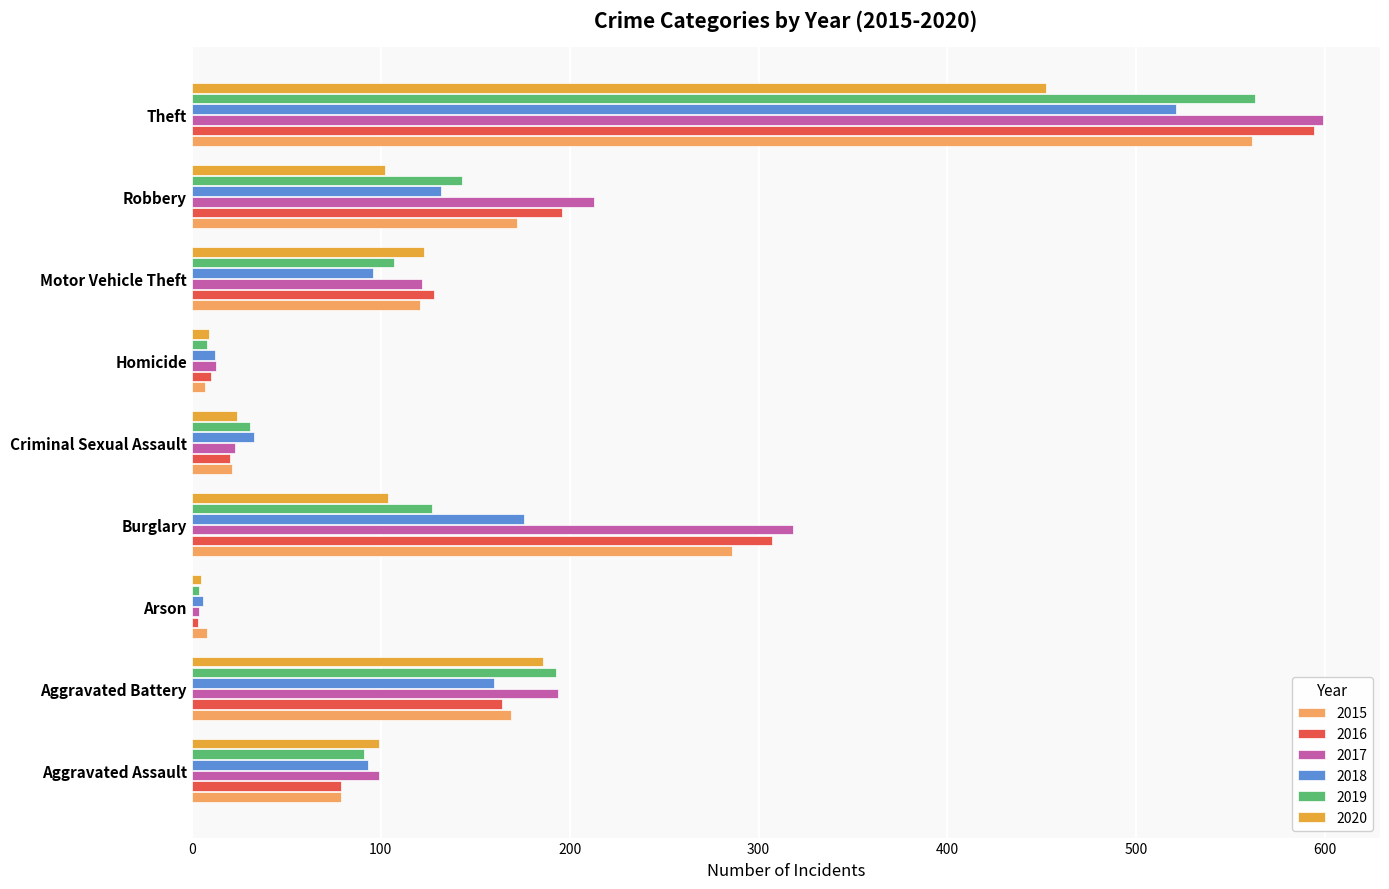

What is the spread (max minus min) of values at Motor Vehicle Theft?

32